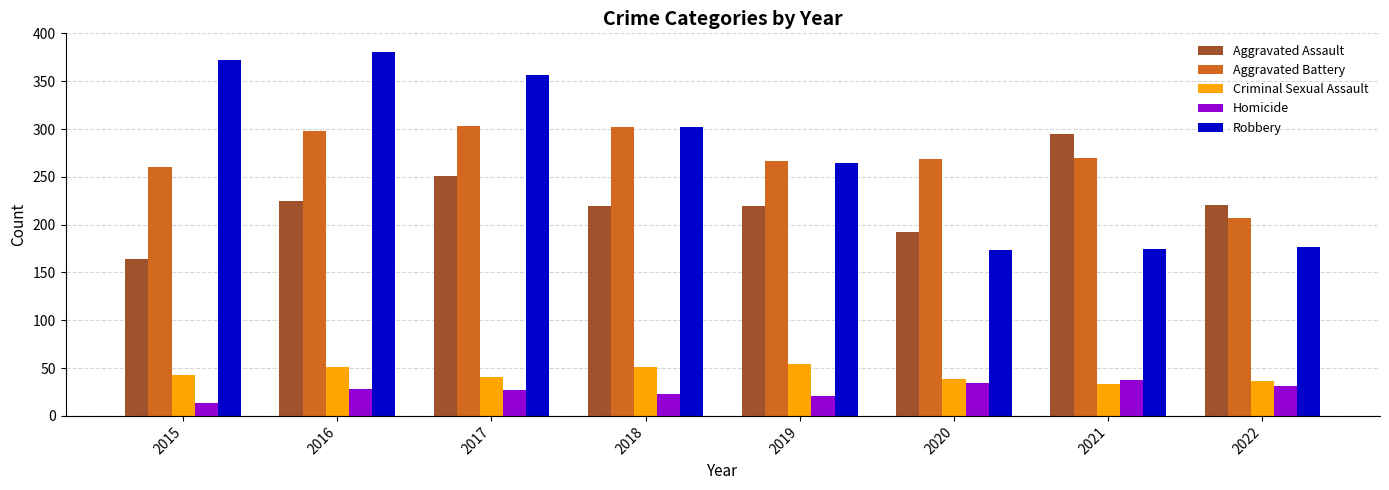

At which label does Aggravated Assault reach its minimum?

2015